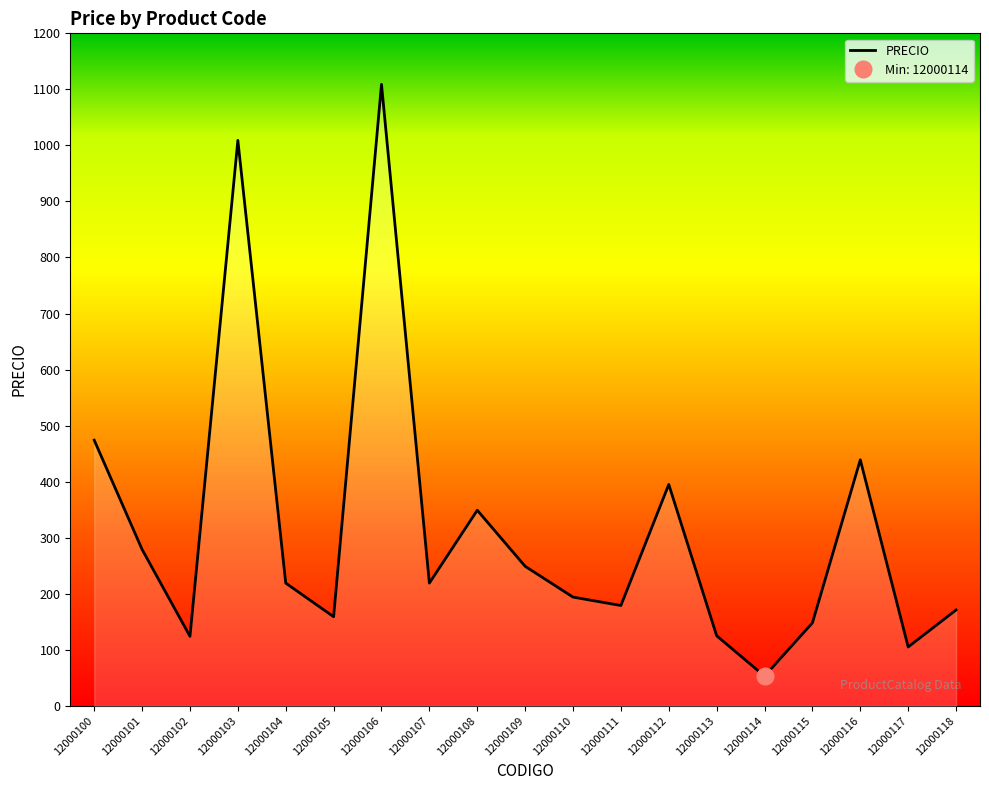

Which has a higher value, 12000103 or 12000111?

12000103